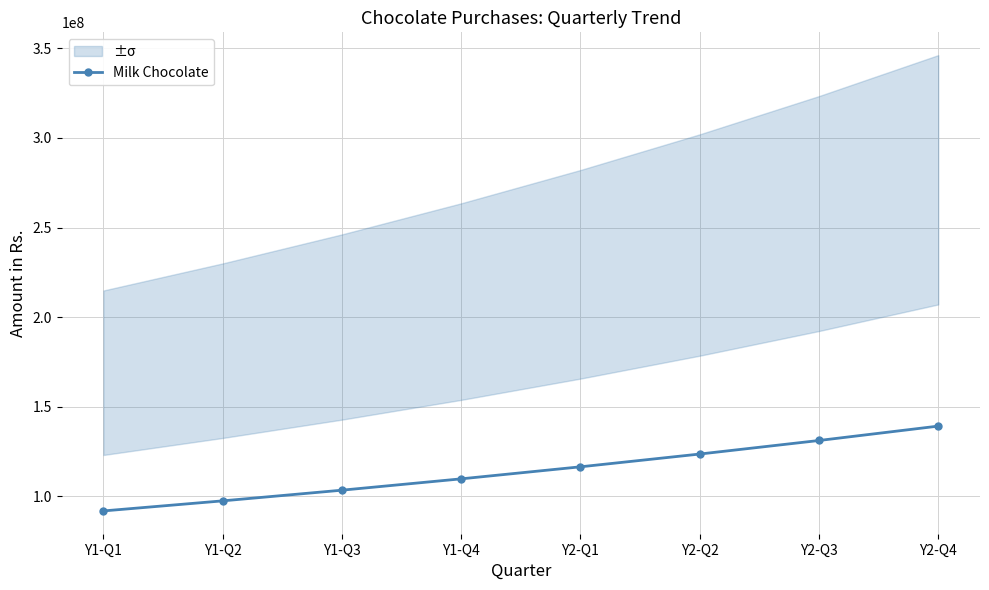

What is the sum of the values at Y2-Q2 and Y2-Q3?

254697008.4